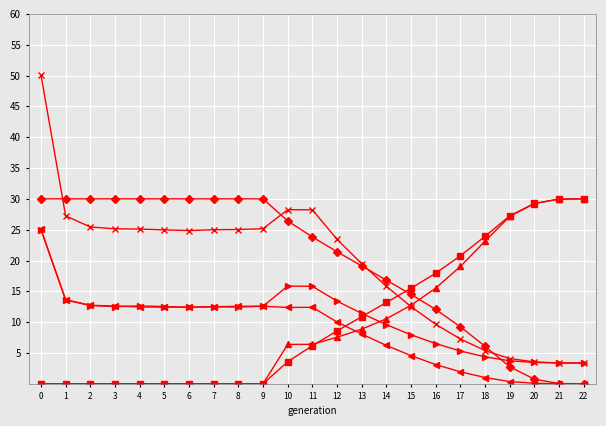

What is the difference between the highest and lowest values at 14?

10.6